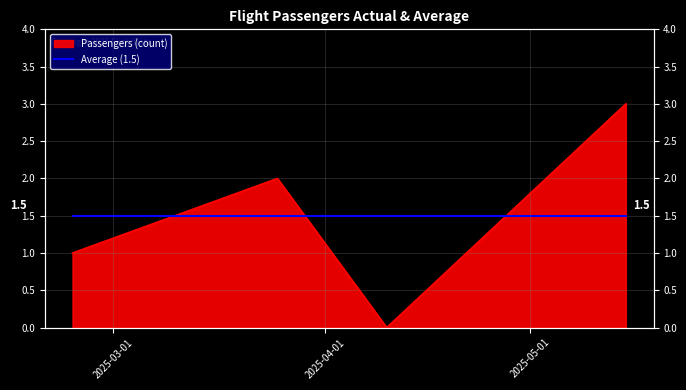

Where is the data nearest to the value 1?

2025-02-23